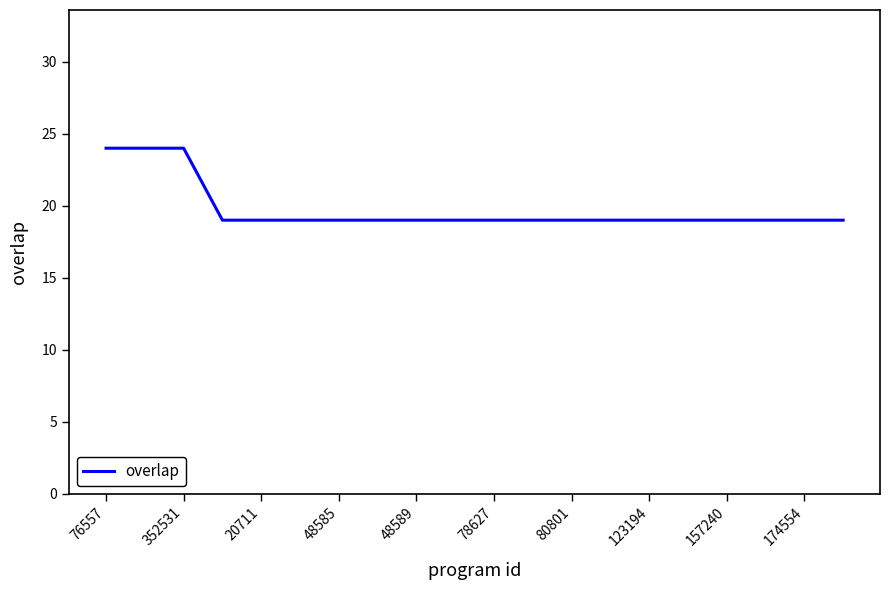

What is the difference between the second highest and minimum values?

5